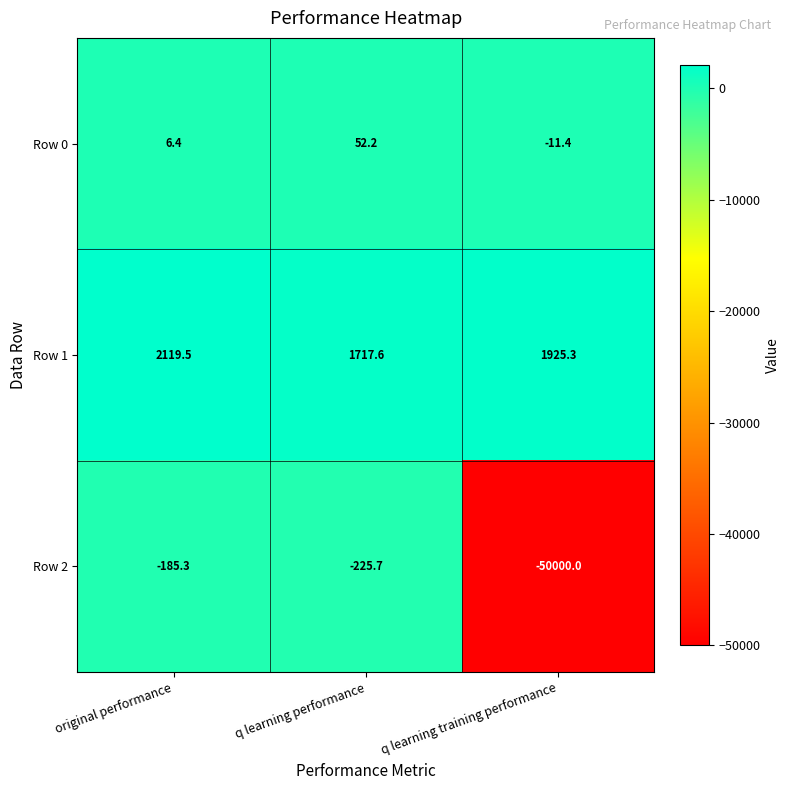

At which label does Row 0 reach its minimum?

q learning training performance